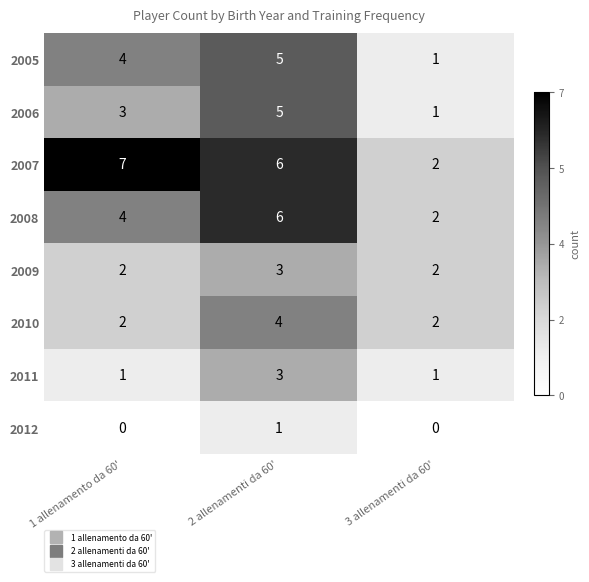

Which series has the widest spread of values?

2007